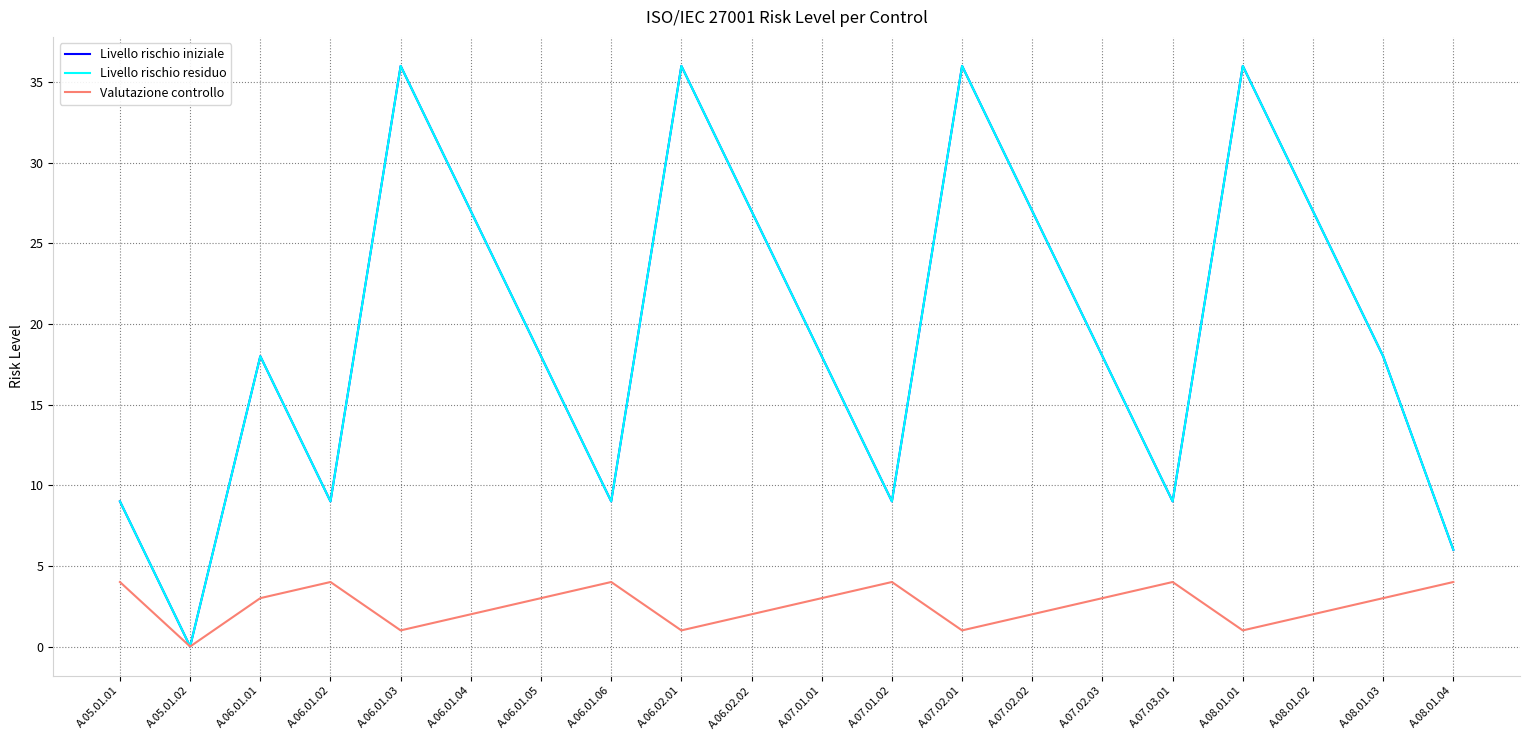

Does the chart display data point markers on the line(s)?

No